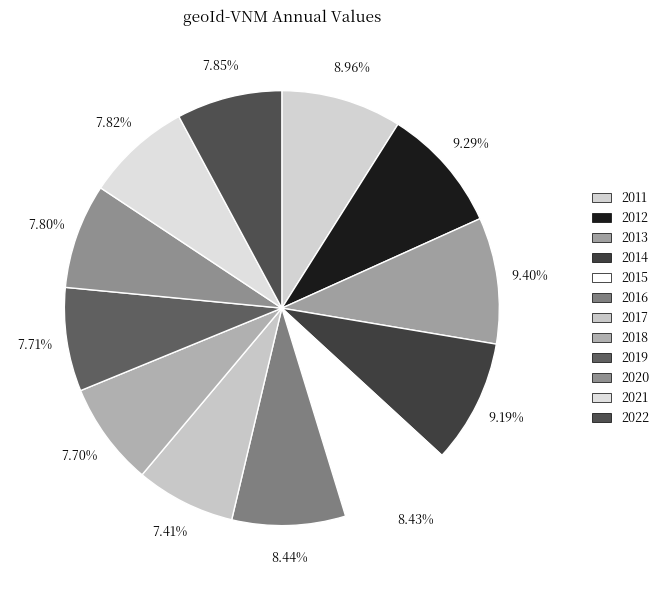

Is it true that 2013 is 22% of the pie?

False